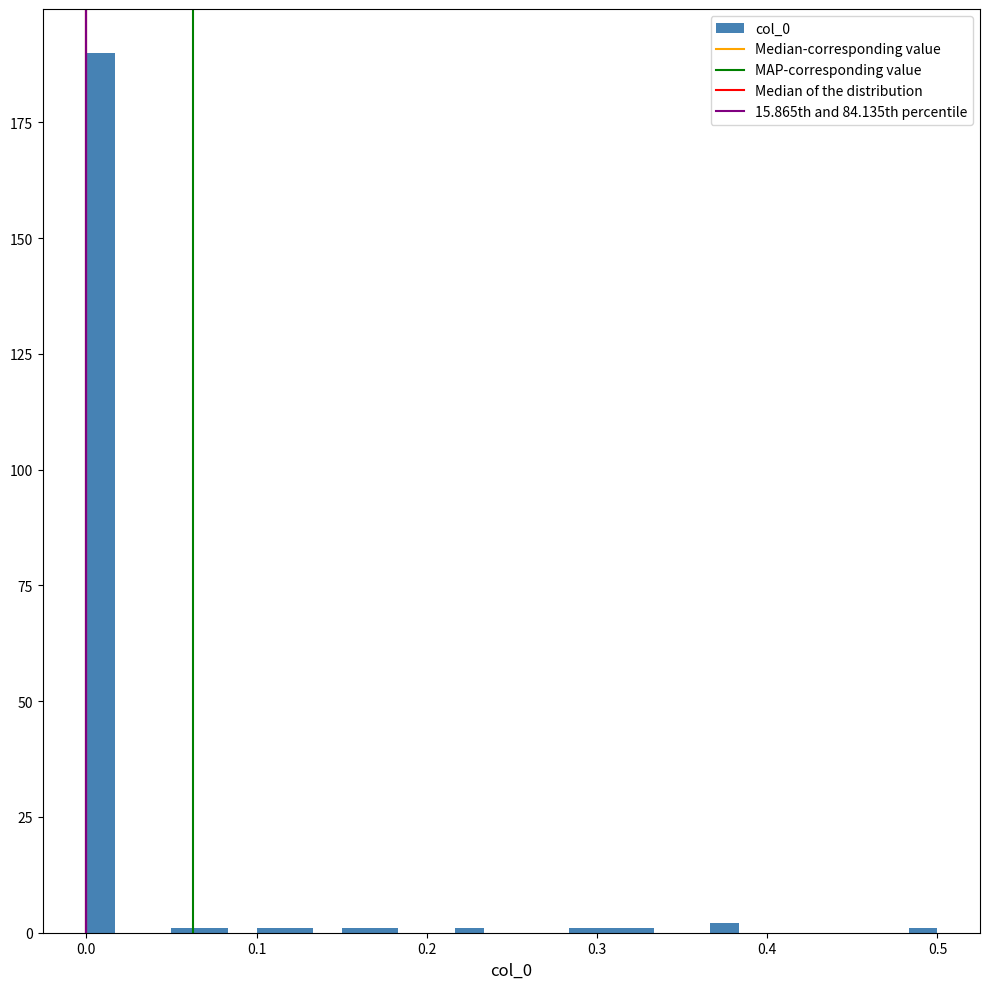

Around what value on the x-axis is the tallest bar? Give the approximate position of its centre, as read against the axis.

0.01